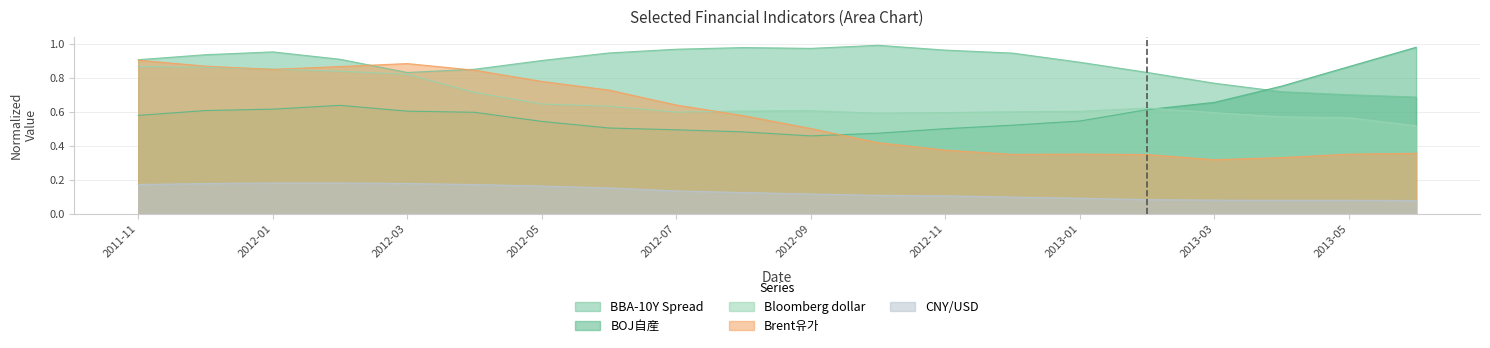

What is the total value across all series at 2012-06?

3.0